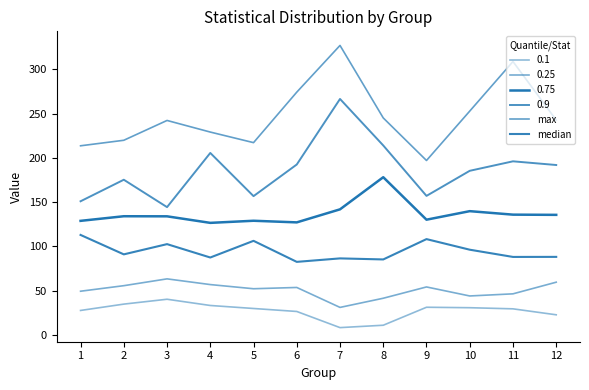

How many distinct data groups are displayed?

6